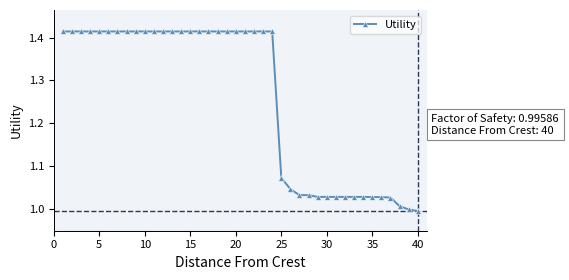

What is the difference between the maximum and minimum values?

0.4